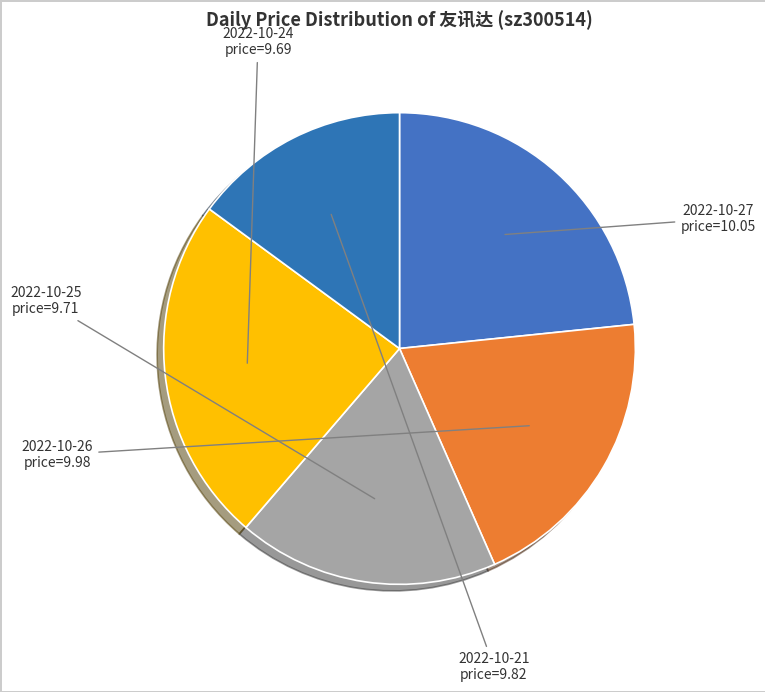

Combined, do 2022-10-24 and 2022-10-27 account for over 50%?

No